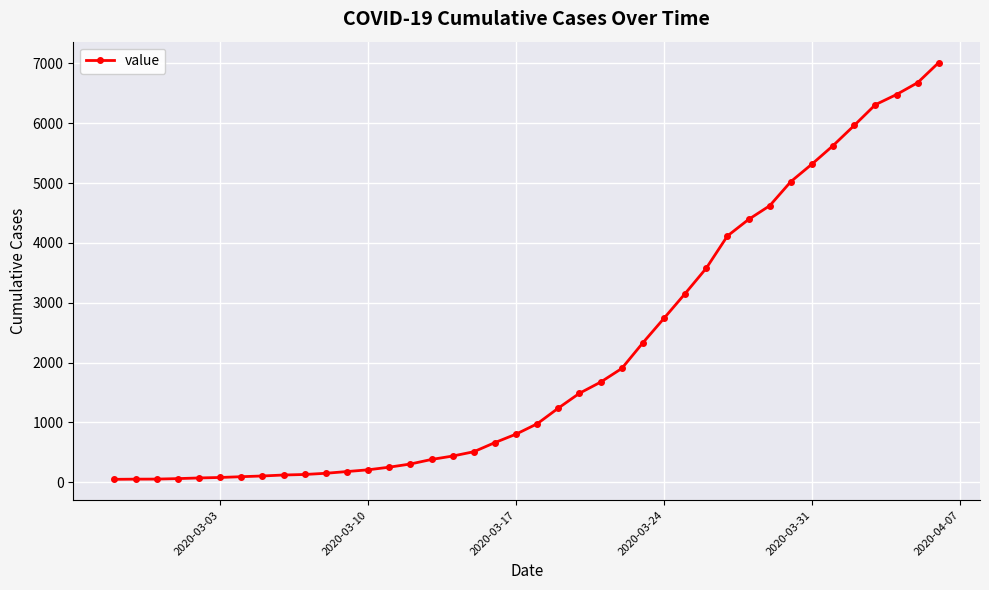

What is the greatest value displayed?

7014